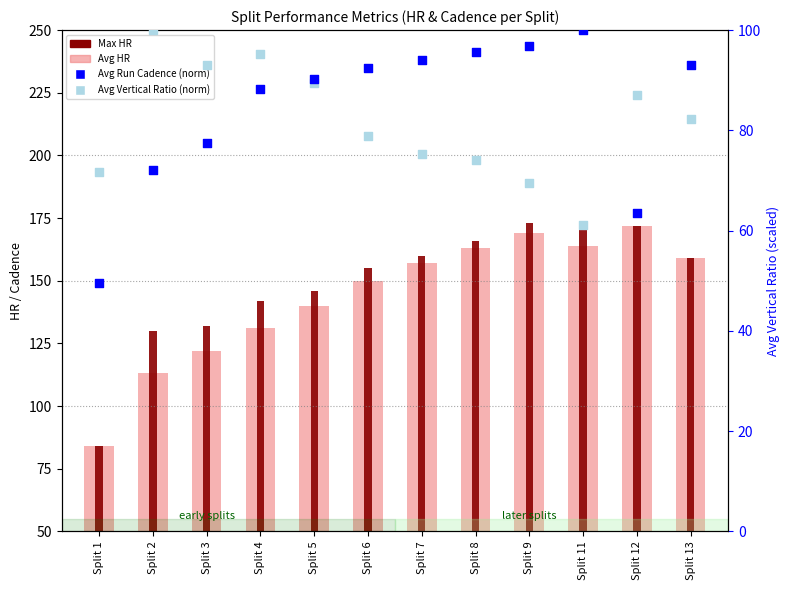

At which category is the sum across all series the highest?

Split 9